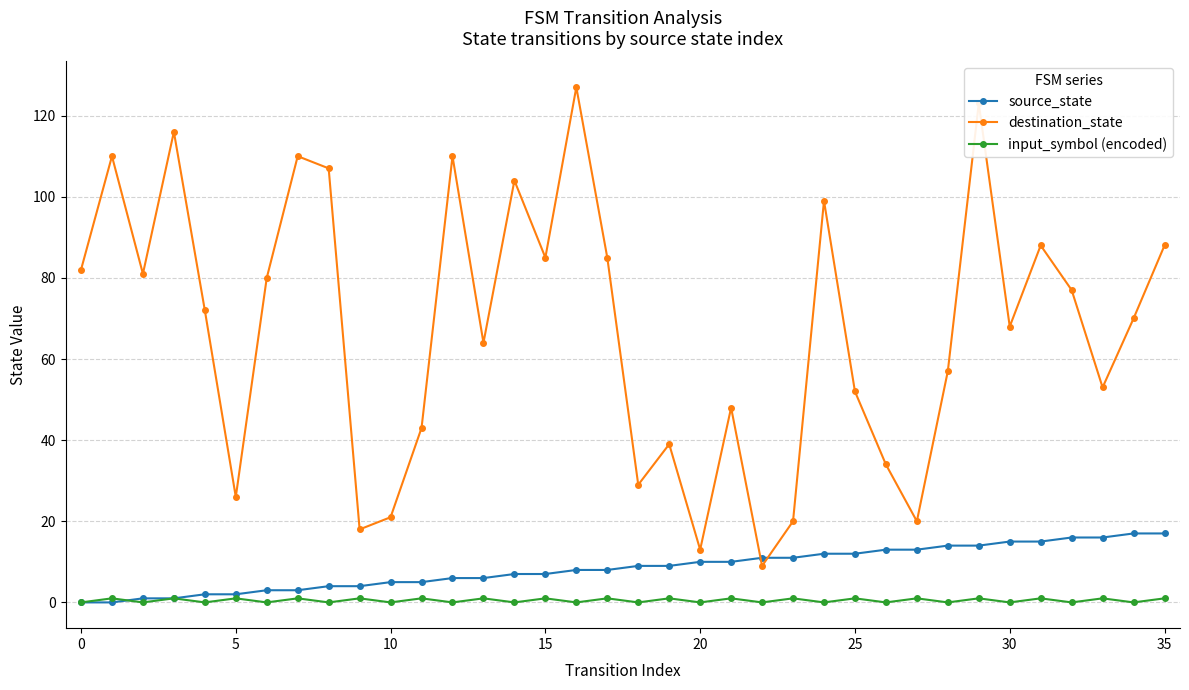

Which series has the largest total across all categories?

destination_state